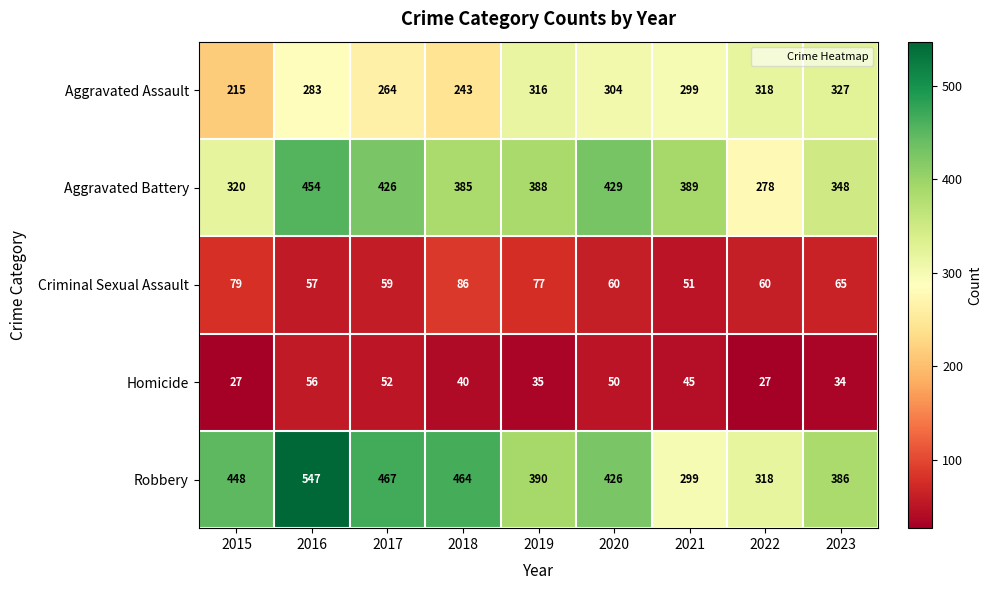

What is the difference between the highest and lowest values at 2016?

491